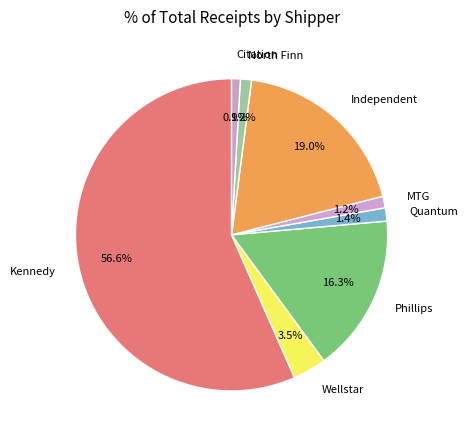

To the nearest percent, what is the difference between the North Finn and Wellstar slice percentages?

2%